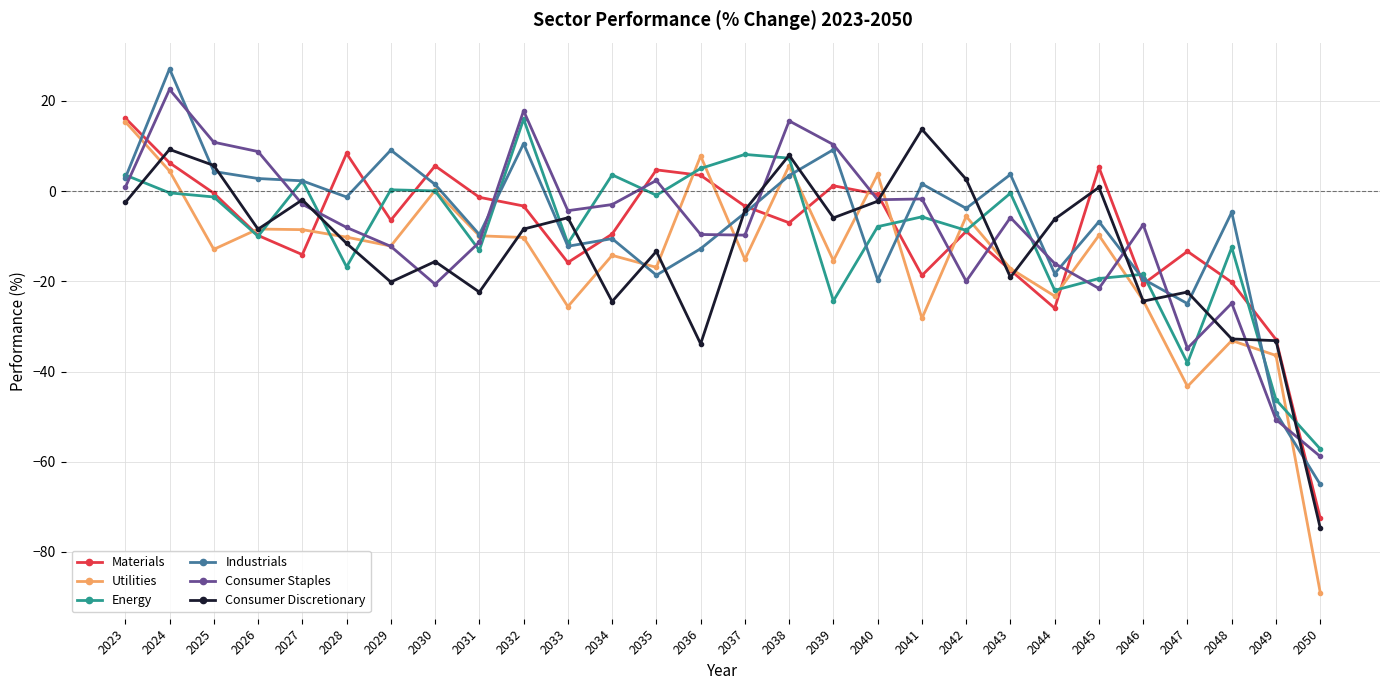

What is the sum of the Consumer Discretionary values at 2024 and 2039?

3.3